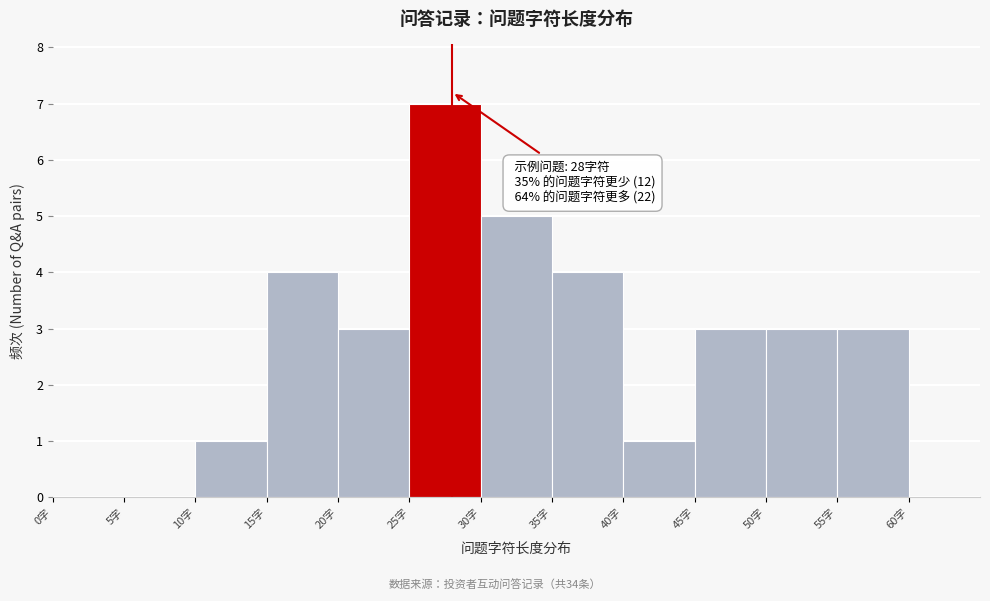

Over which range of the x-axis is the bar tallest?

25 to 30